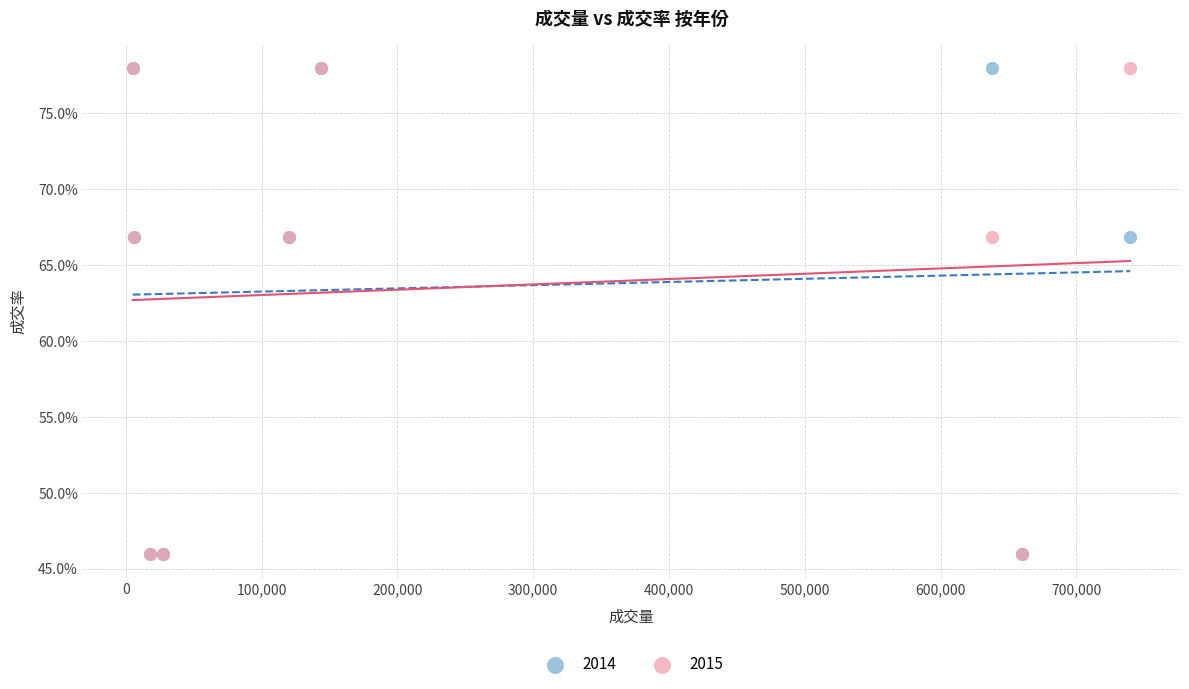

What are all the series names shown in the legend?

2014, 2015